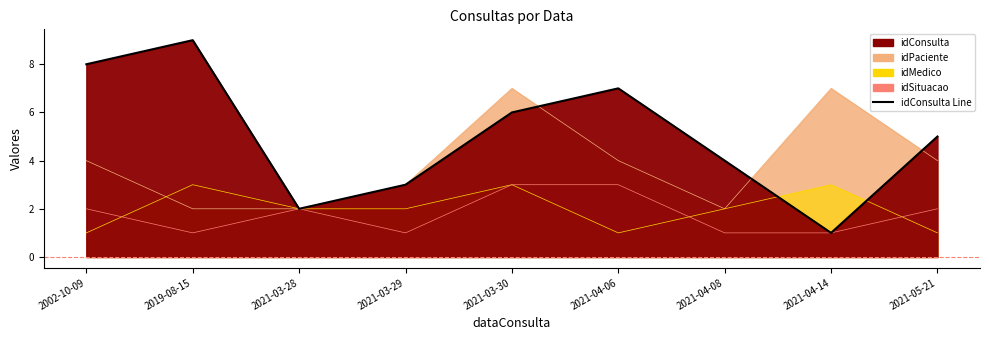

Is the value of idMedico at 2021-04-06 greater than the value of idSituacao at 2021-05-21?

No